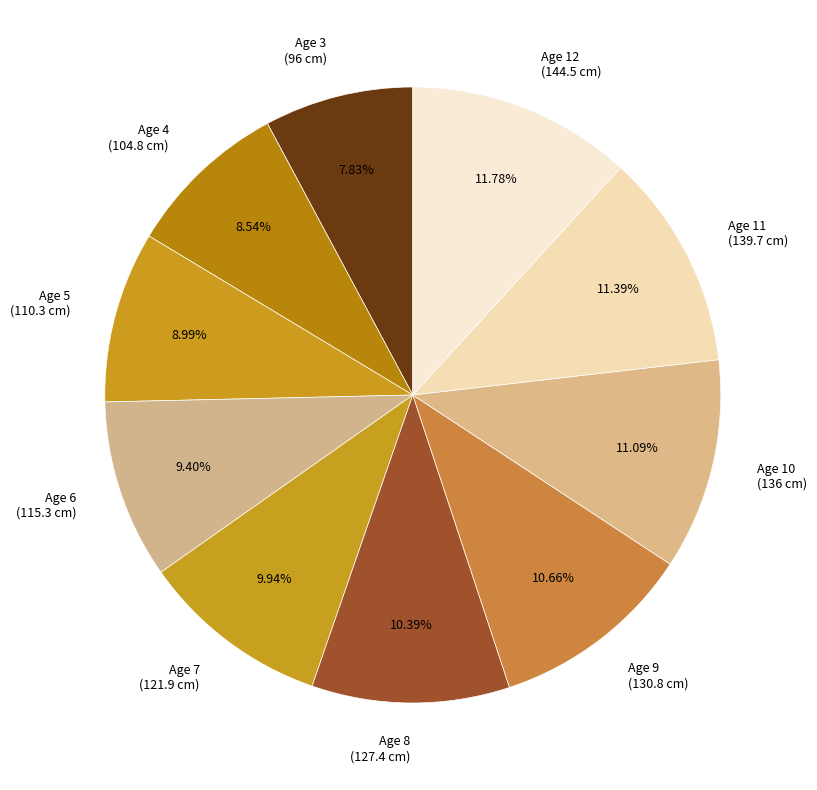

Combined, do Age 7 and Age 11 account for over 50%?

No